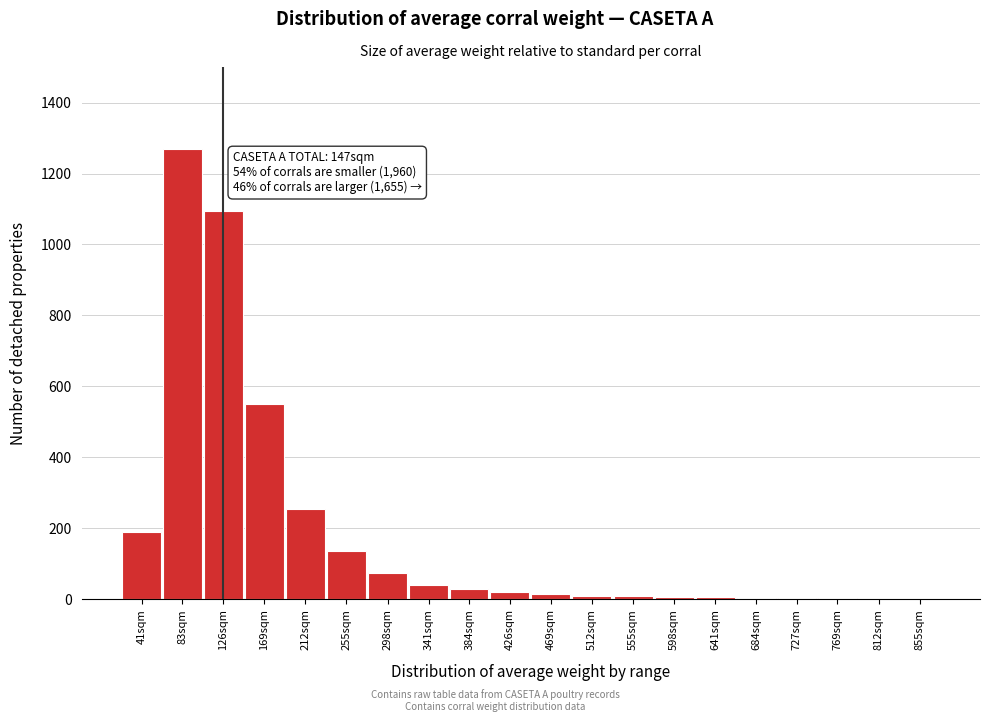

What is the sum of all values?

3718